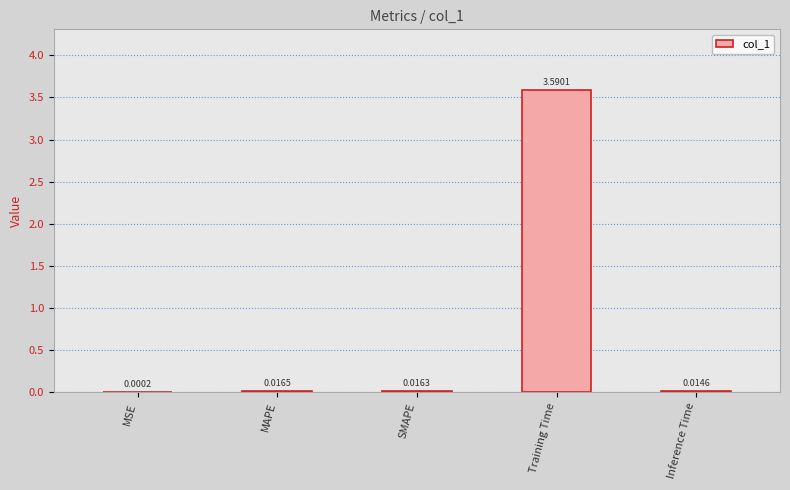

Between MSE and Inference Time, which is larger?

Inference Time